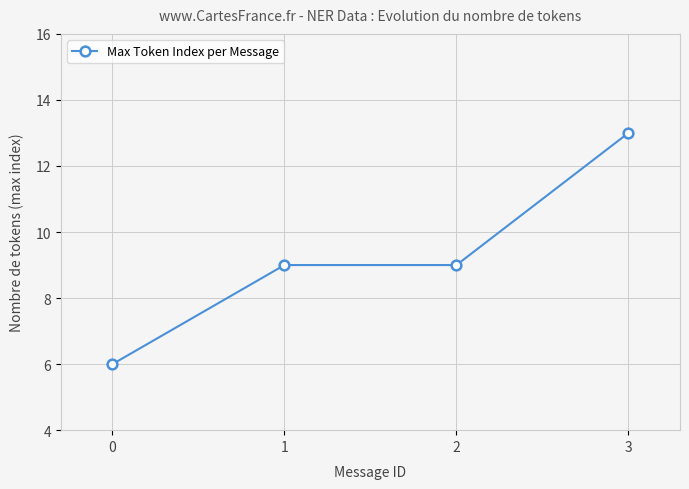

The value at 0 is 10. True or false?

False